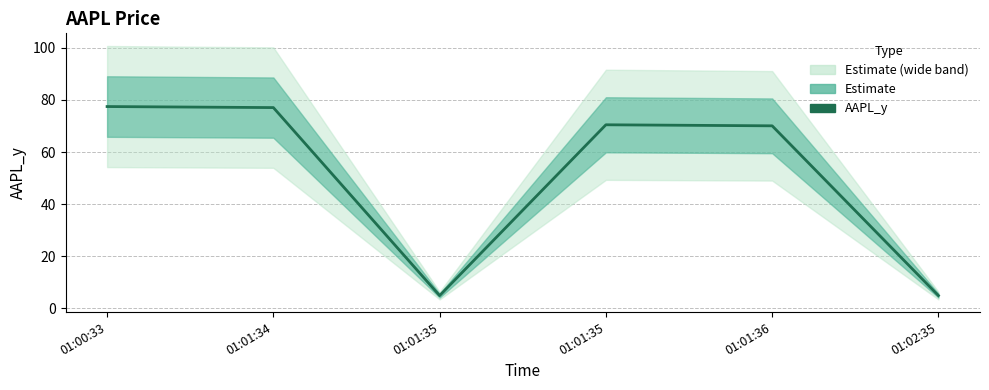

Reading right to left, list all the values displayed in this chart.

4.9	70.0	70.4	4.9	77.0	77.4